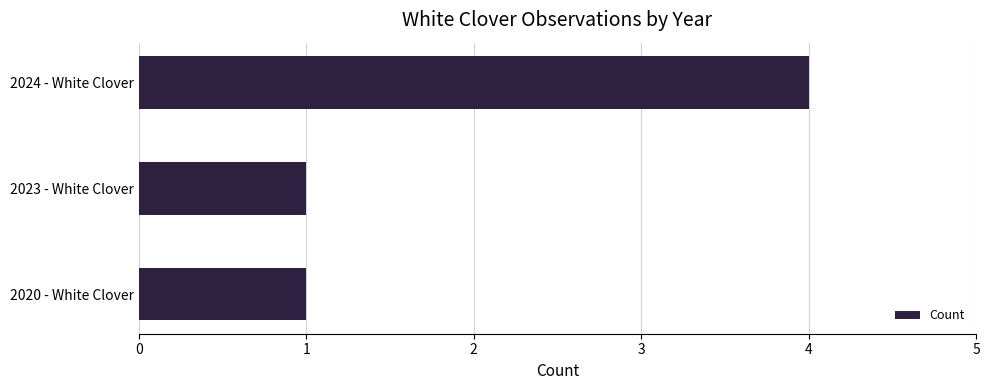

What is the sum of all values?

6